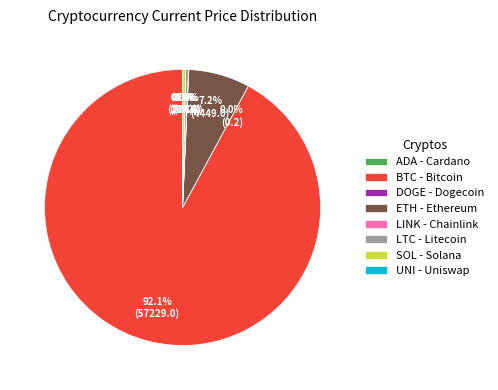

What is the largest slice in the pie chart?

BTC - Bitcoin